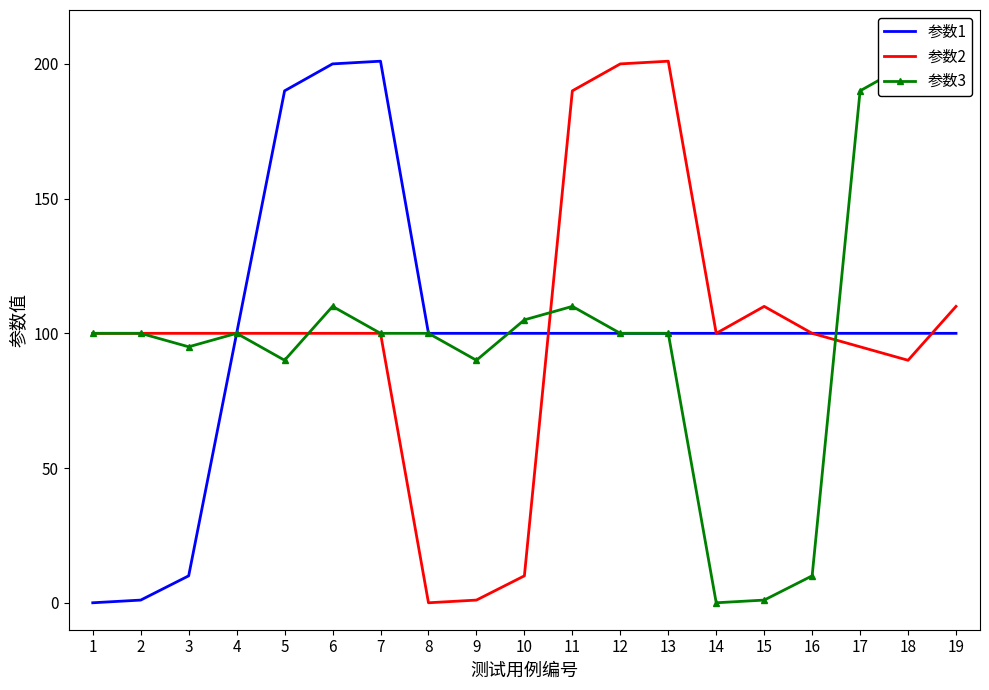

What are all the series names shown in the legend?

参数1, 参数2, 参数3